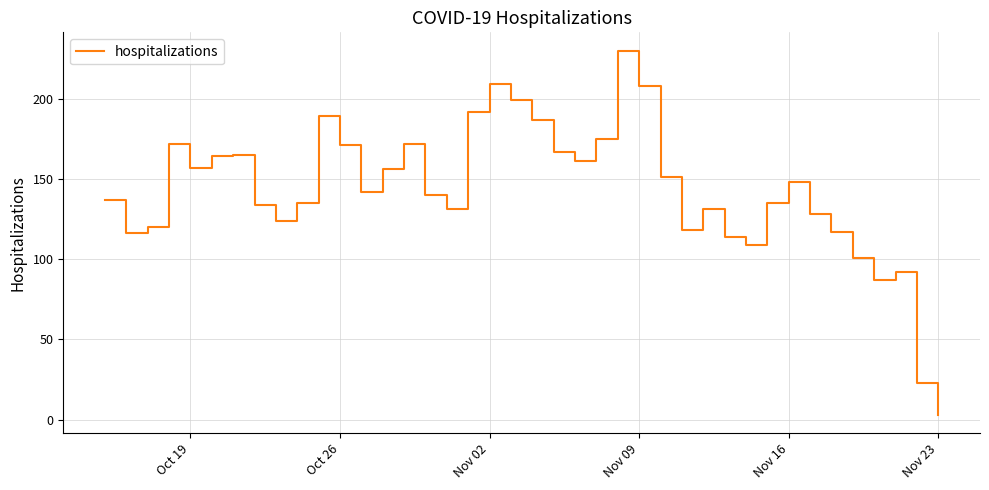

Does the chart have visible grid lines?

Yes